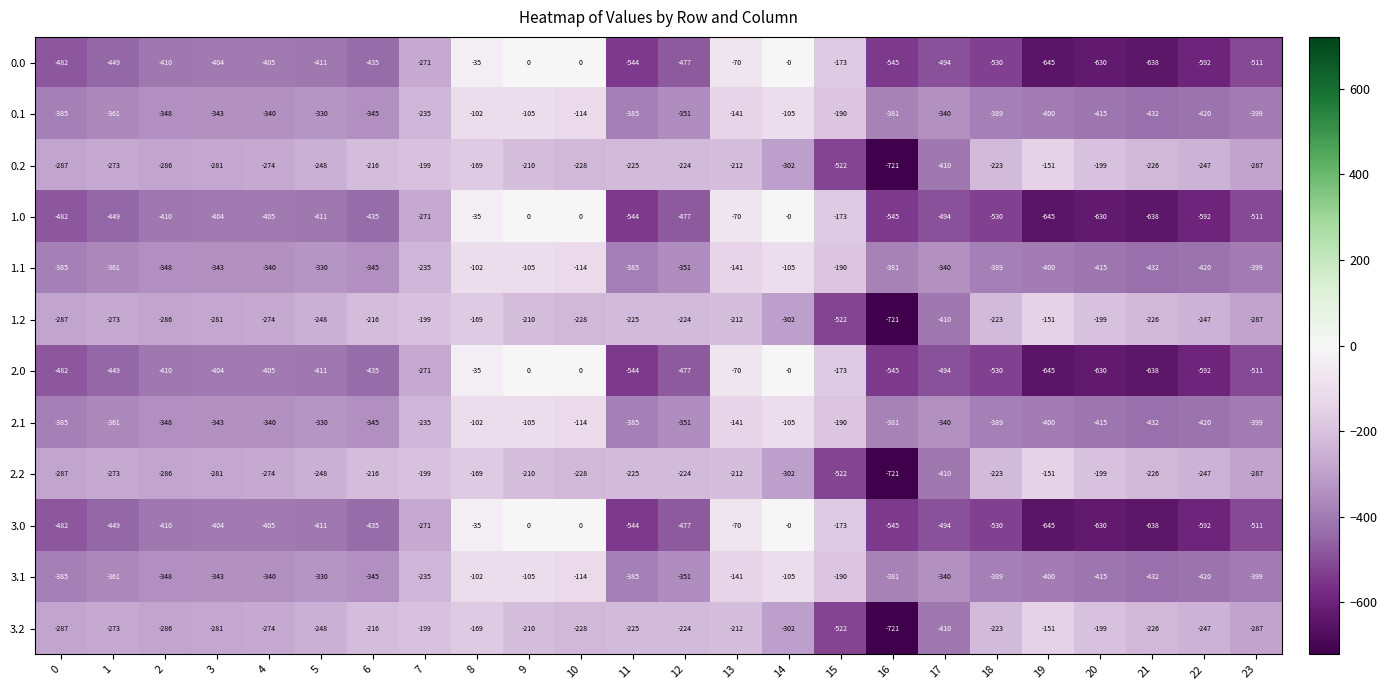

How many data points does each series have?

24